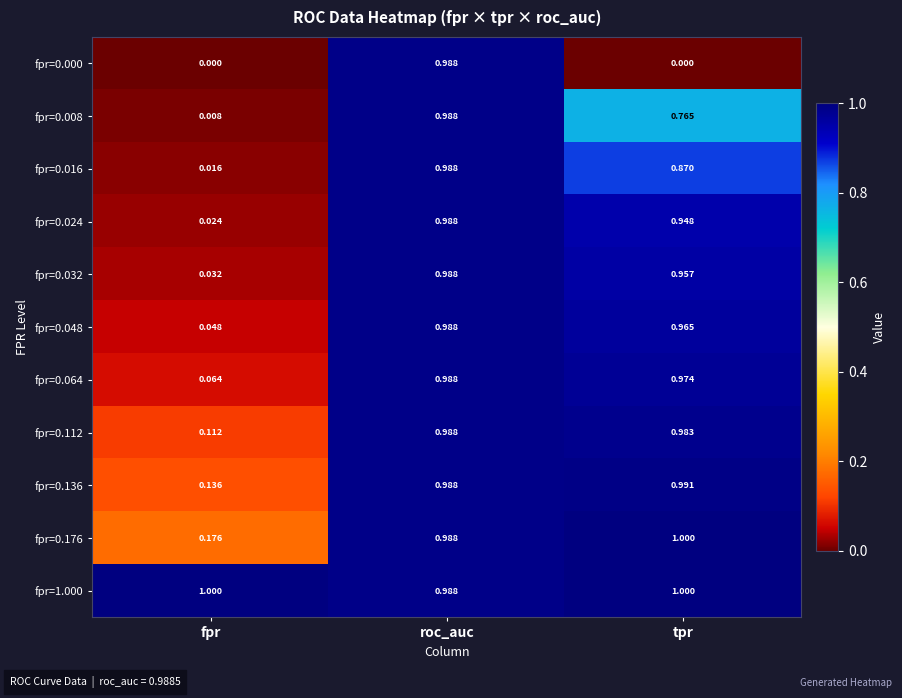

At which label is fpr=0.136 closest to 0?

fpr